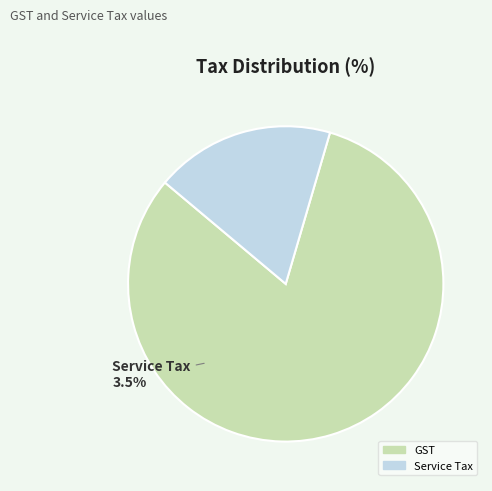

The GST slice represents 96% of the pie. True or false?

False